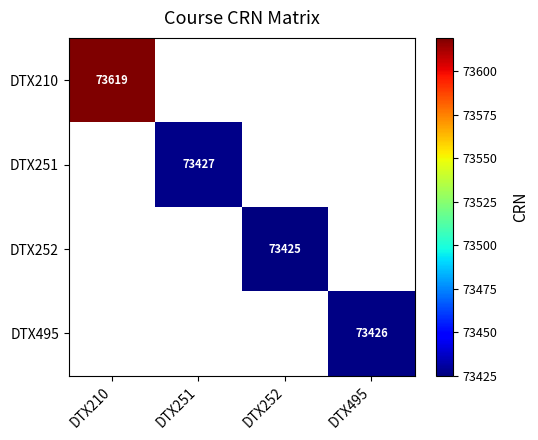

What is the lowest value of the DTX210 series?

73619.0